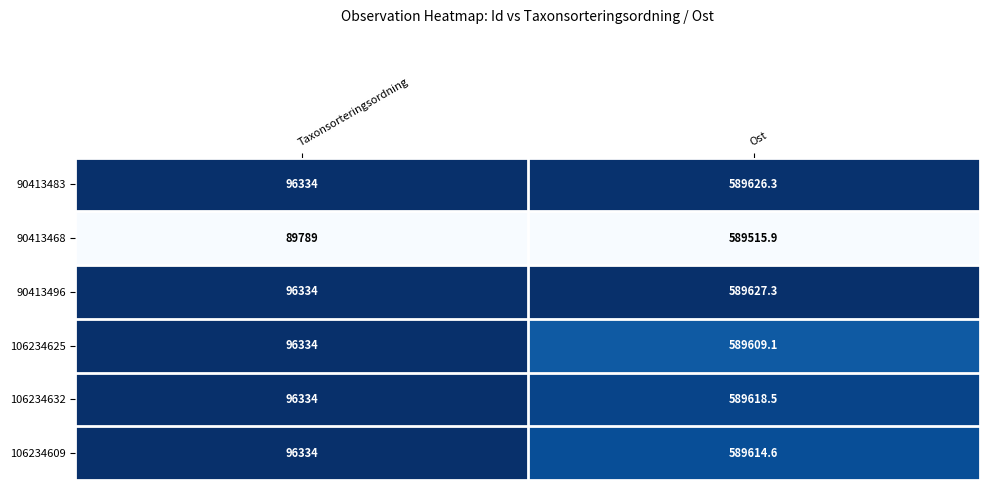

Read the 90413496 value at Taxonsorteringsordning.

96334.0